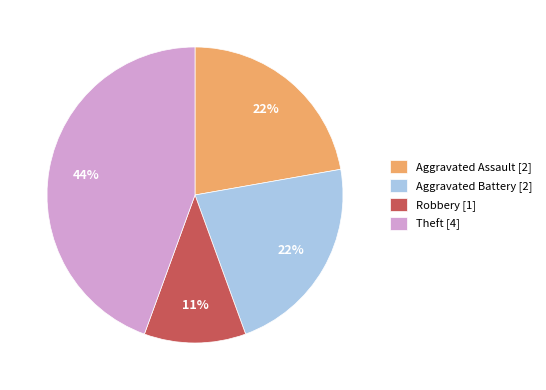

Do Robbery [1] and Theft [4] together represent more than half of the pie?

Yes